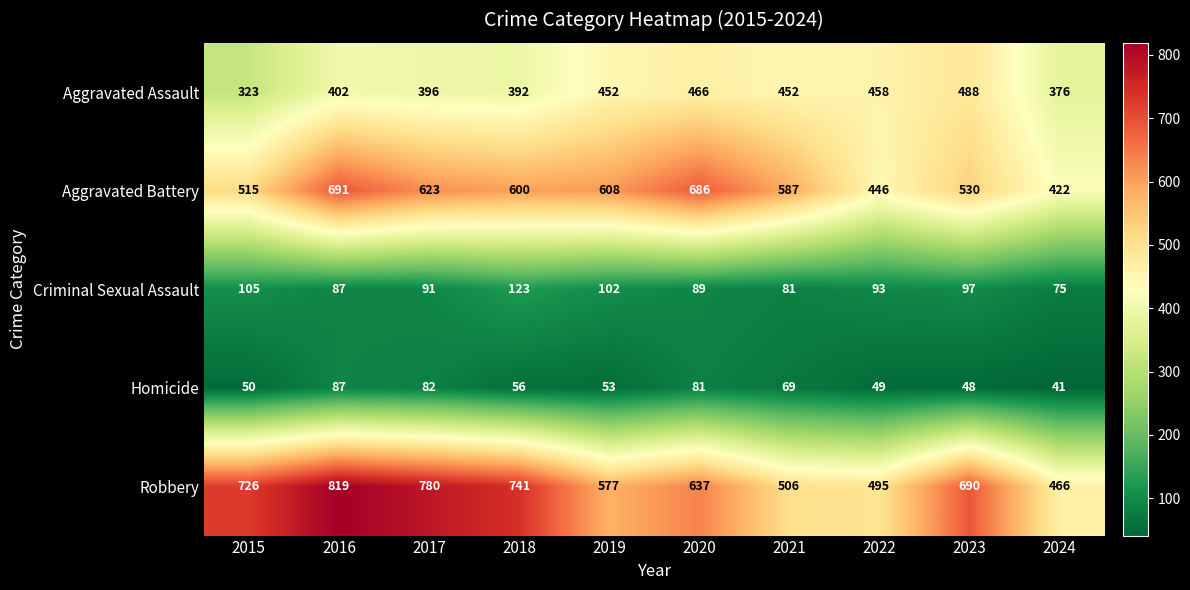

Which series has the widest spread of values?

Robbery